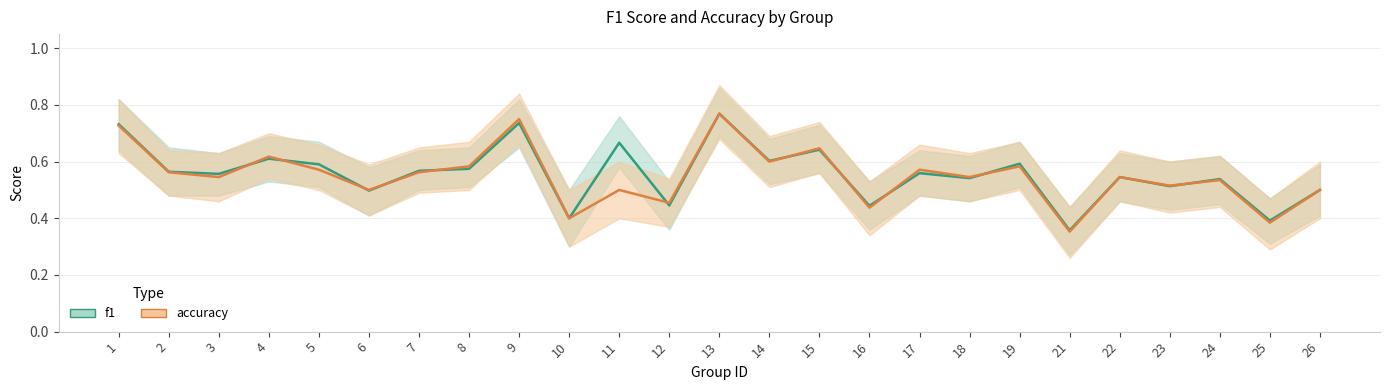

List the labels in order of accuracy value, largest first.

13, 9, 1, 15, 4, 14, 8, 19, 5, 17, 2, 7, 3, 18, 22, 24, 23, 6, 11, 26, 12, 16, 10, 25, 21